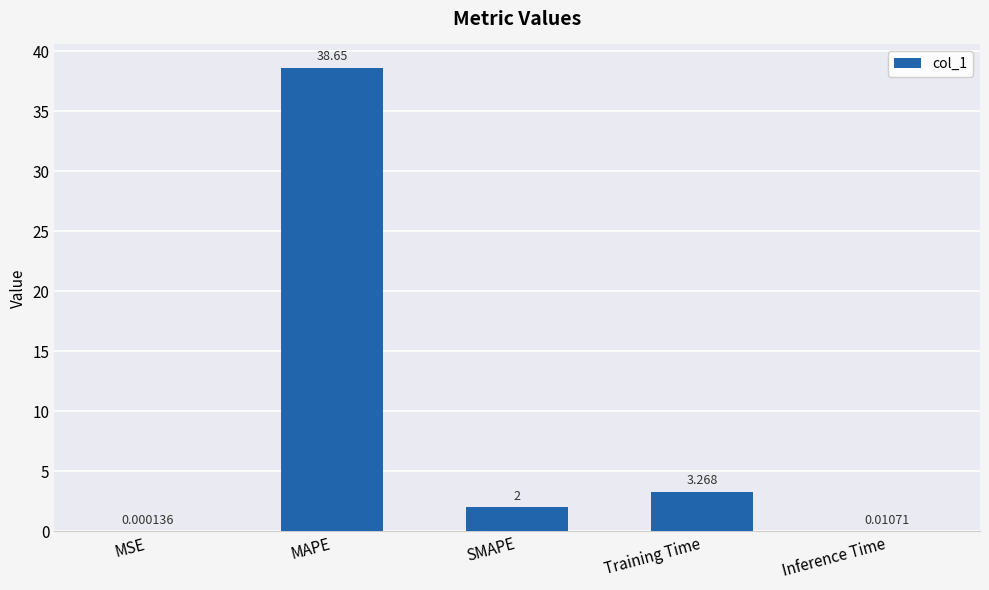

Count the number of categories in the chart.

5